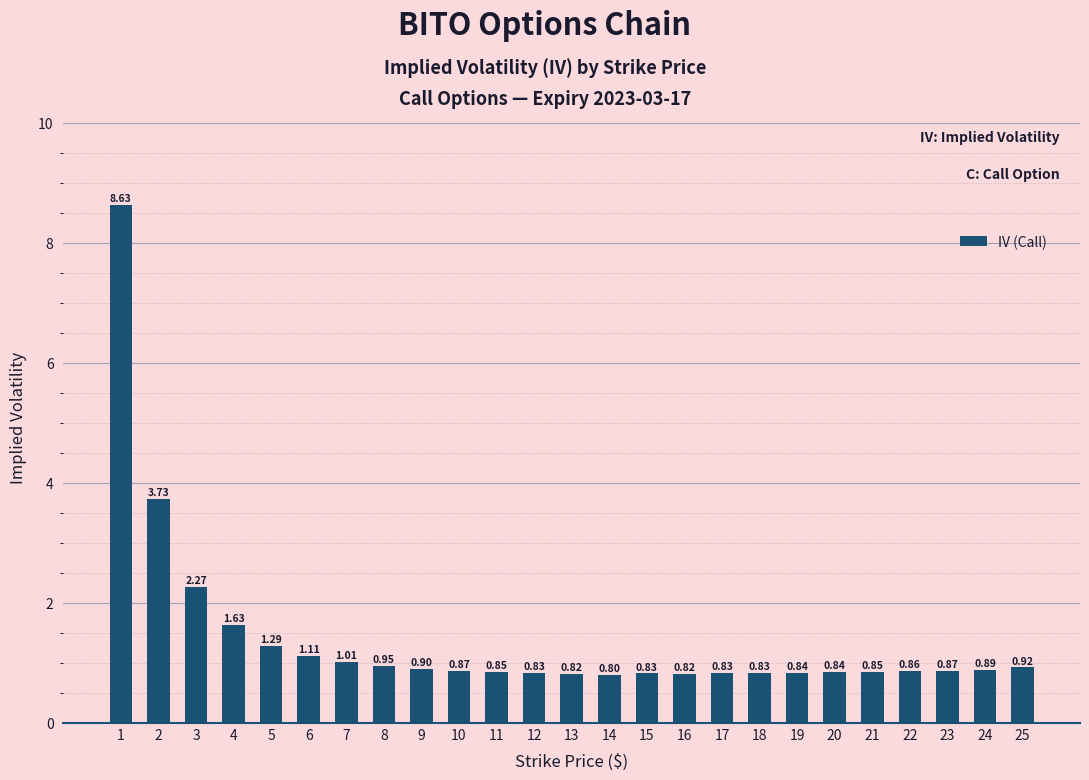

What is the sum of the values at 7 and 3?

3.3